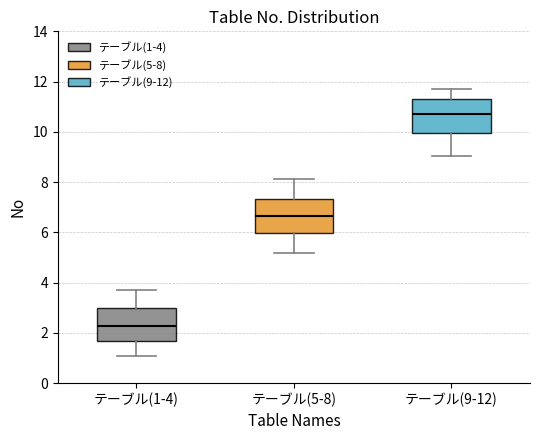

Where does the upper whisker of the box for テーブル(9-12) end on the y-axis? The values are not printed on the chart, so give them approximately, as read against the axis.

11.8